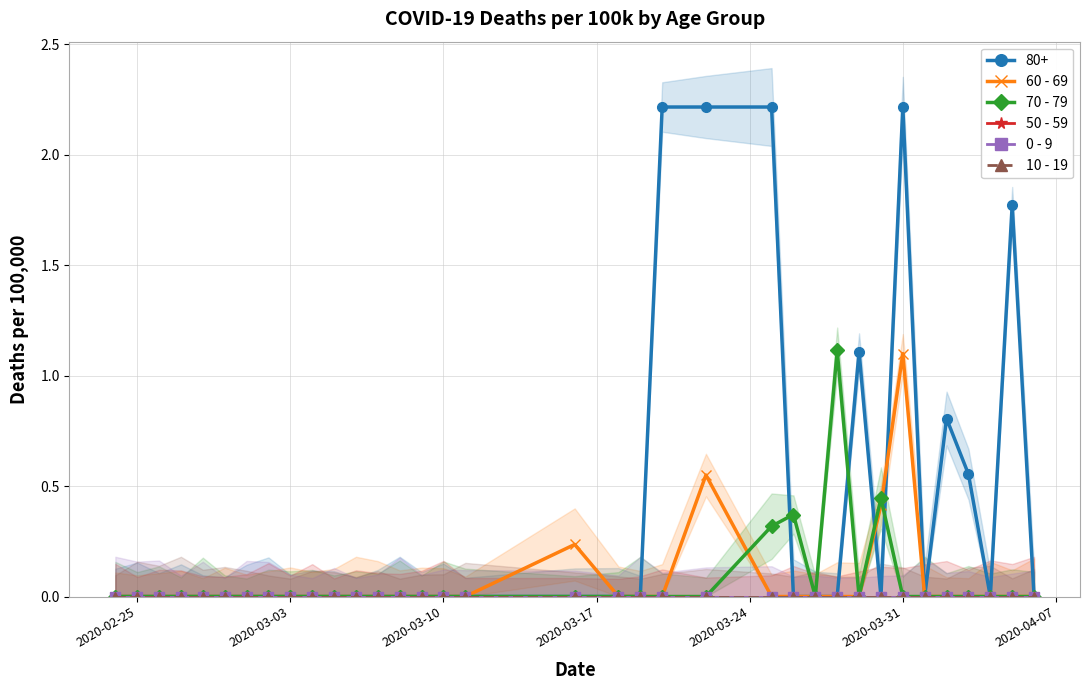

True or false: 60 - 69 and 10 - 19 cross at least once.

False